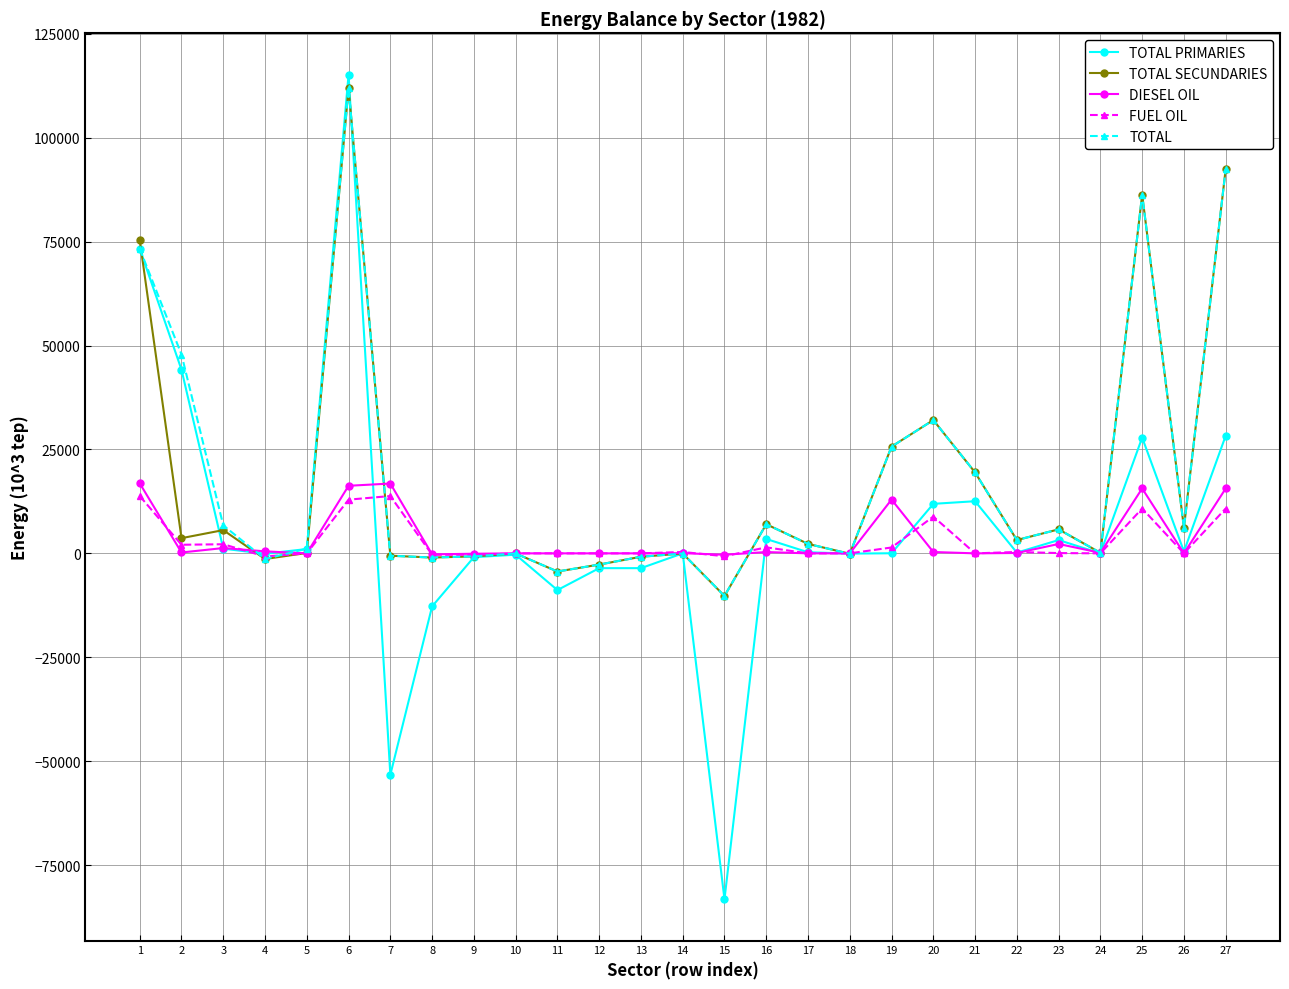

Is the value of TOTAL SECUNDARIES at 11 greater than the value of DIESEL OIL at 11?

No